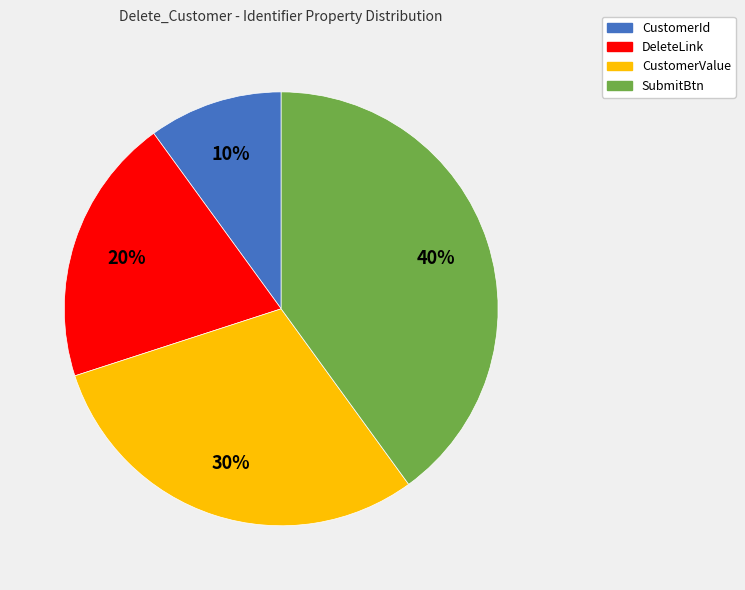

Between CustomerId and CustomerValue, which is larger?

CustomerValue